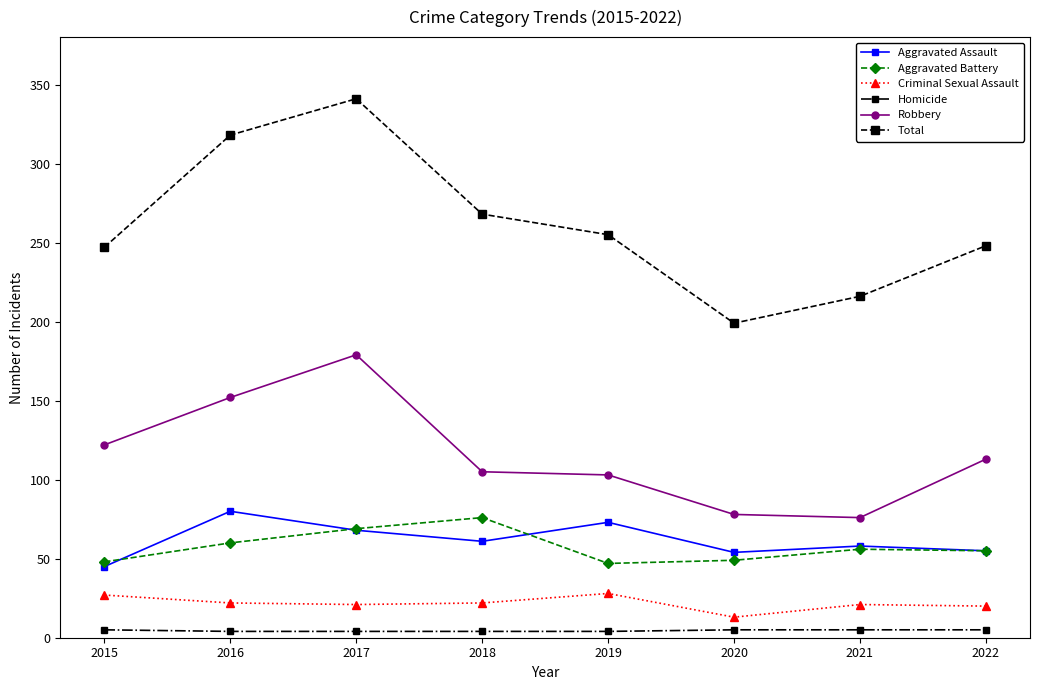

How many interior local valleys does the Aggravated Assault series have?

2